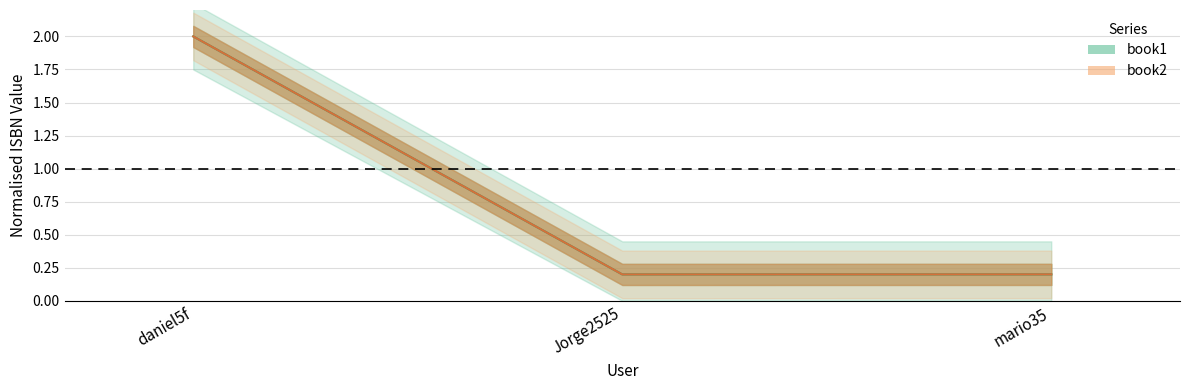

At which label is book2 closest to 1?

mario35